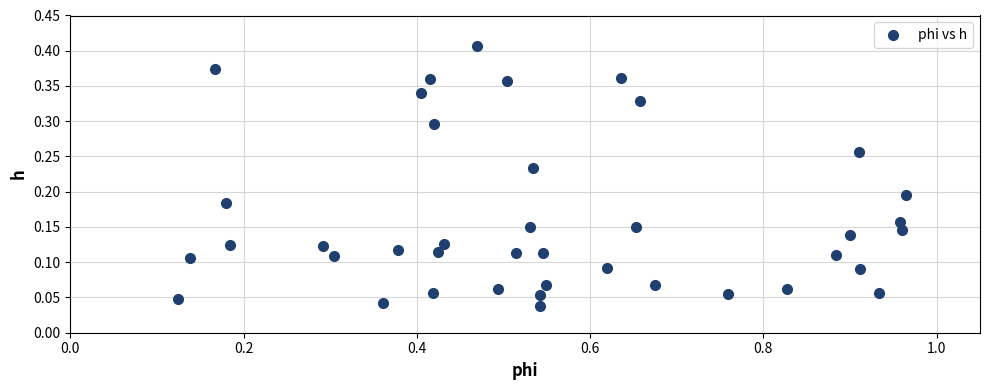

What is the range of X values (max minus min)?

0.8